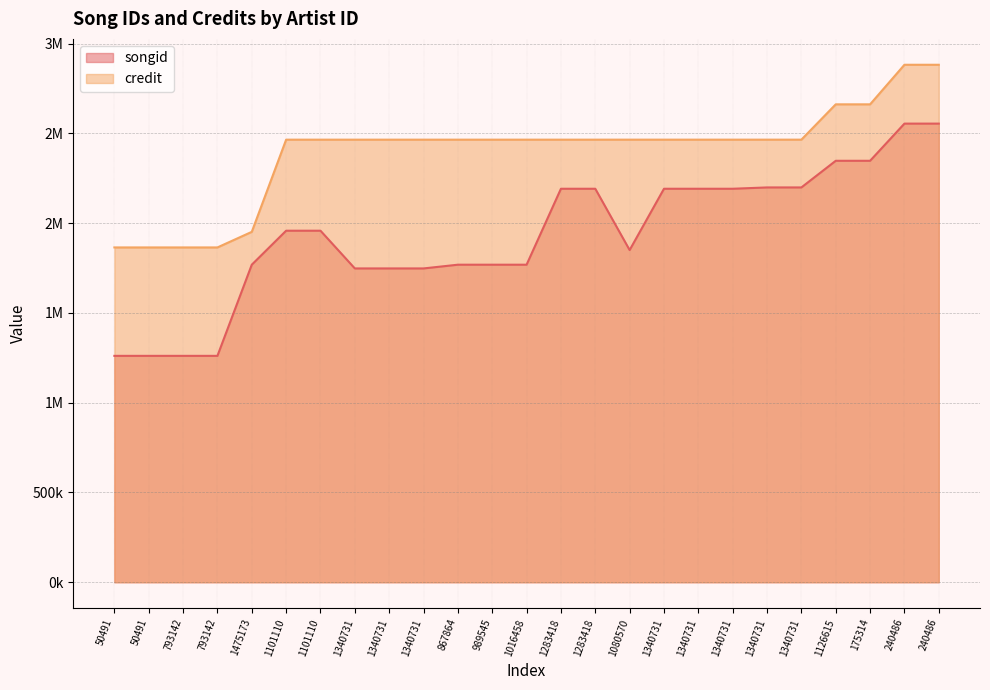

What is the sum of all credit values?

59938825